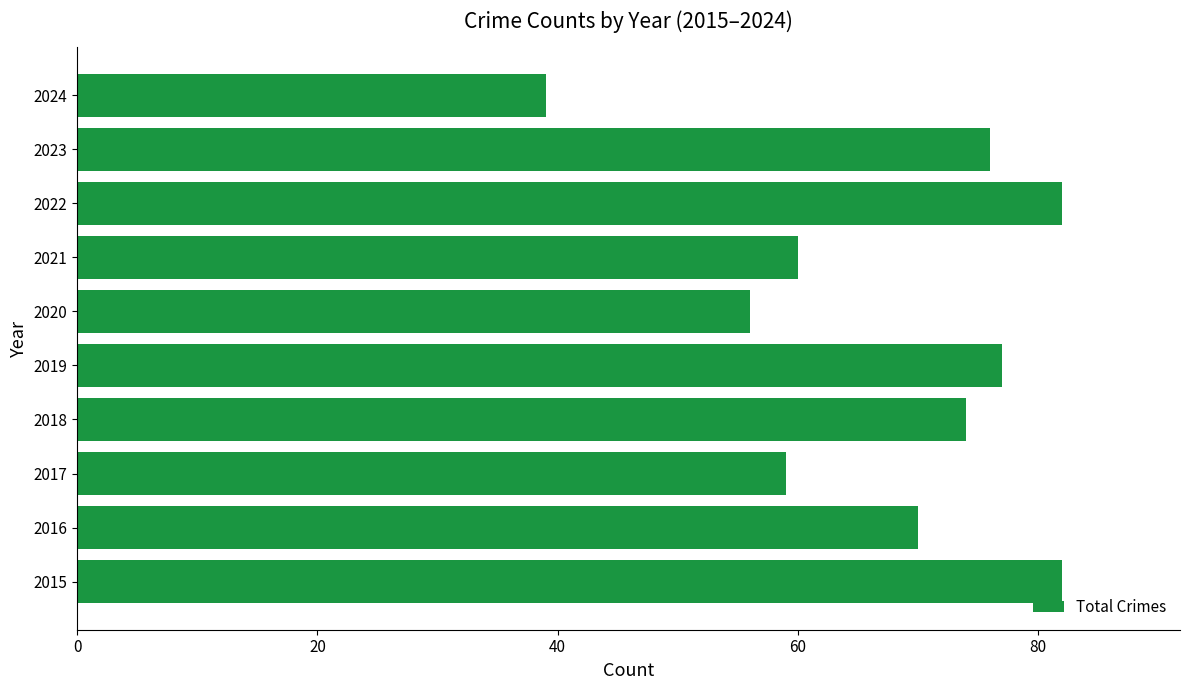

What is the greatest value displayed?

82